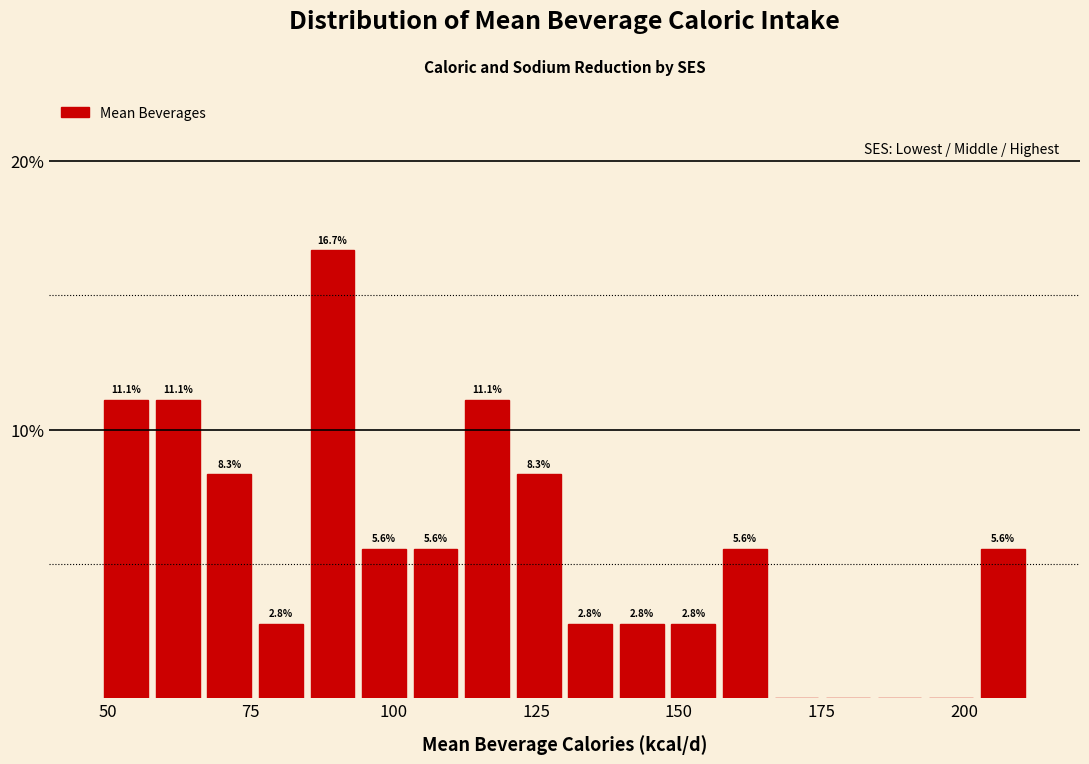

Read against the x-axis, roughly where is the centre of the tallest bar?

90